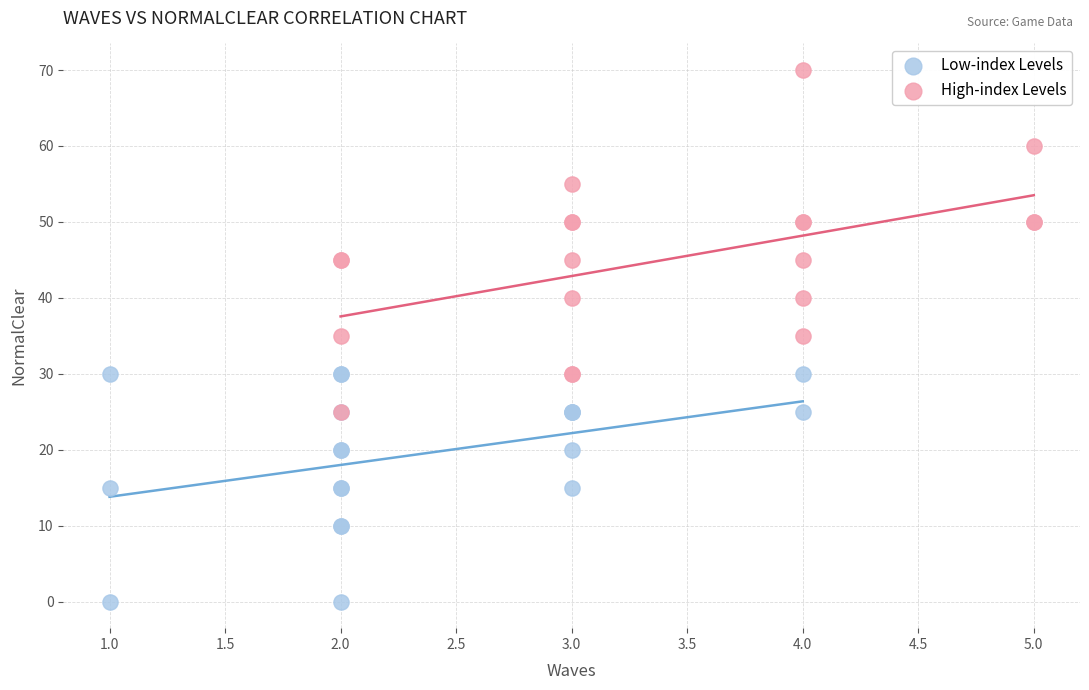

What are all the series names shown in the legend?

Low-index Levels, High-index Levels